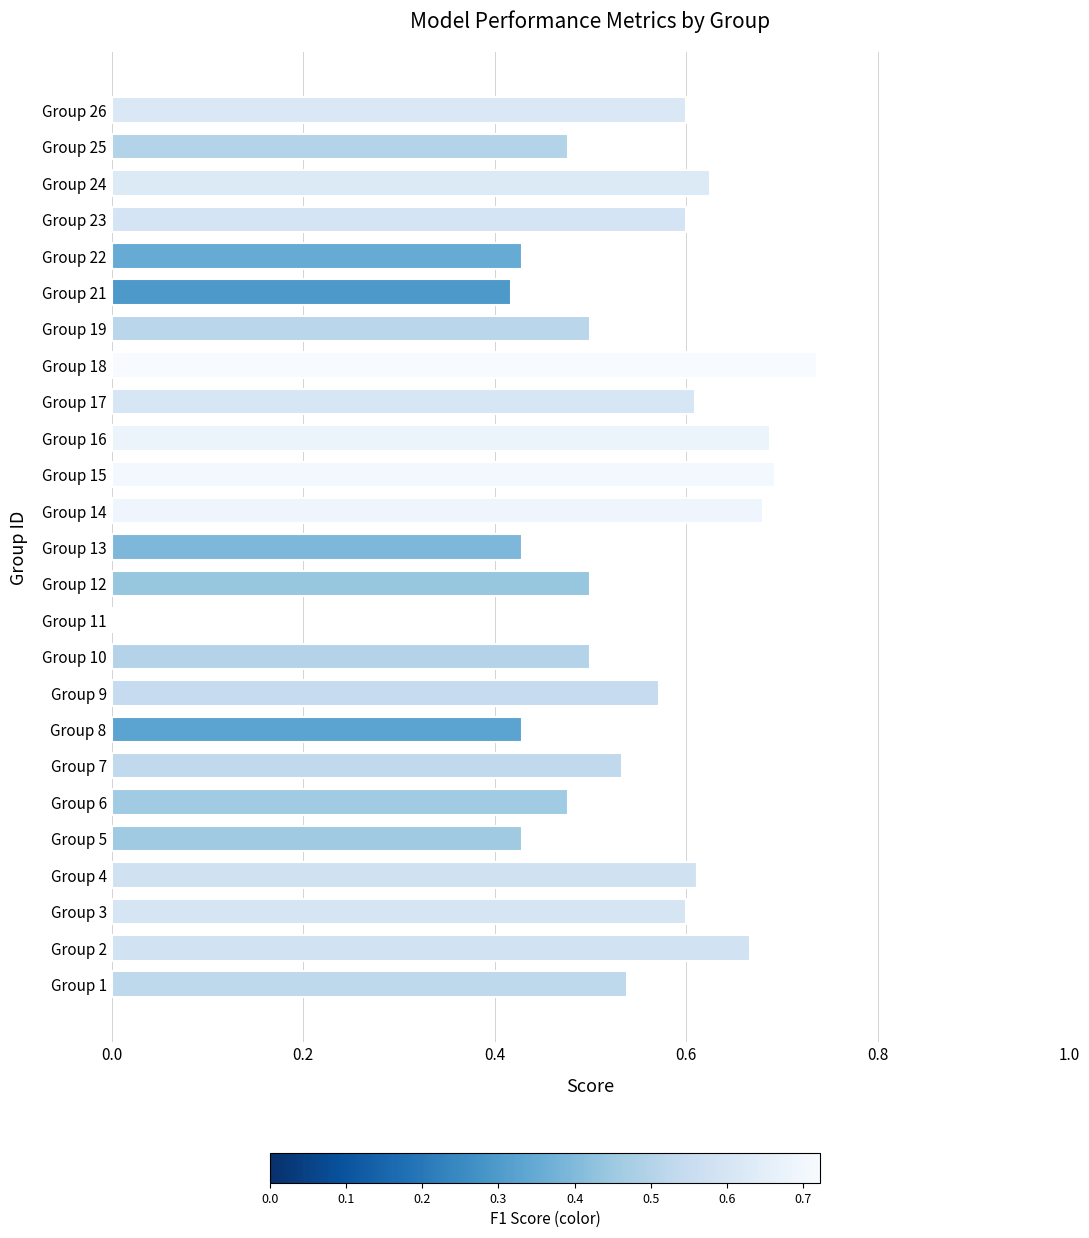

How many distinct data groups are displayed?

1